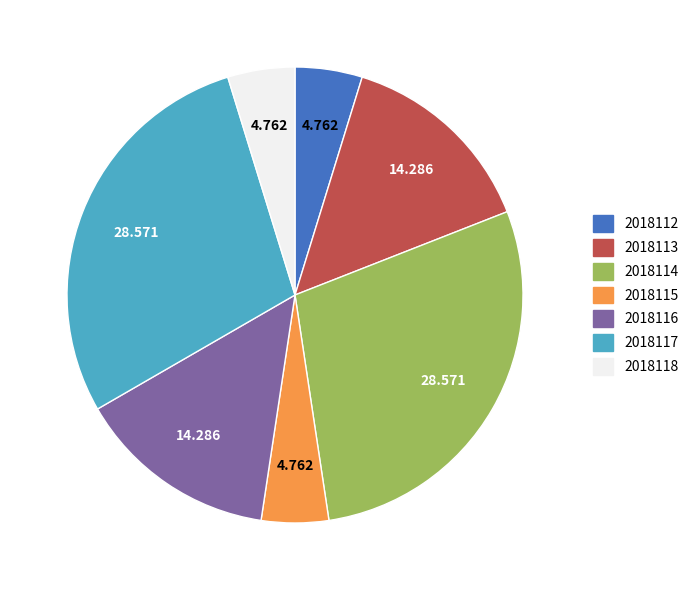

Is the sum of 2018114 and 2018117 greater than half?

Yes